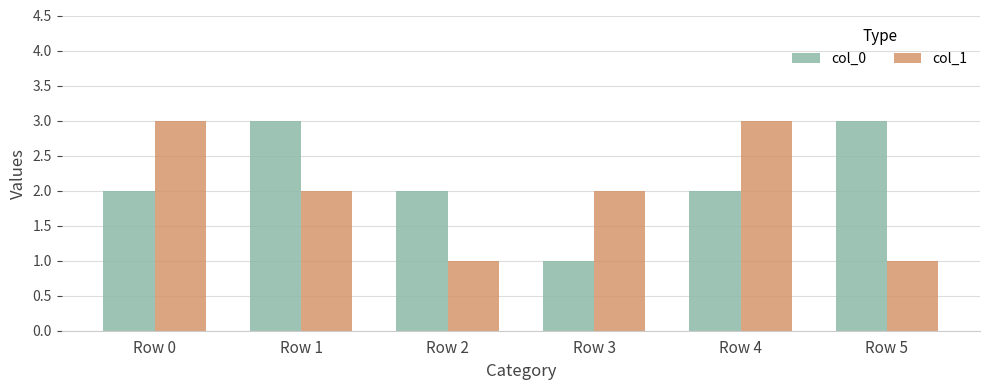

What is the highest value of the col_1 series?

3